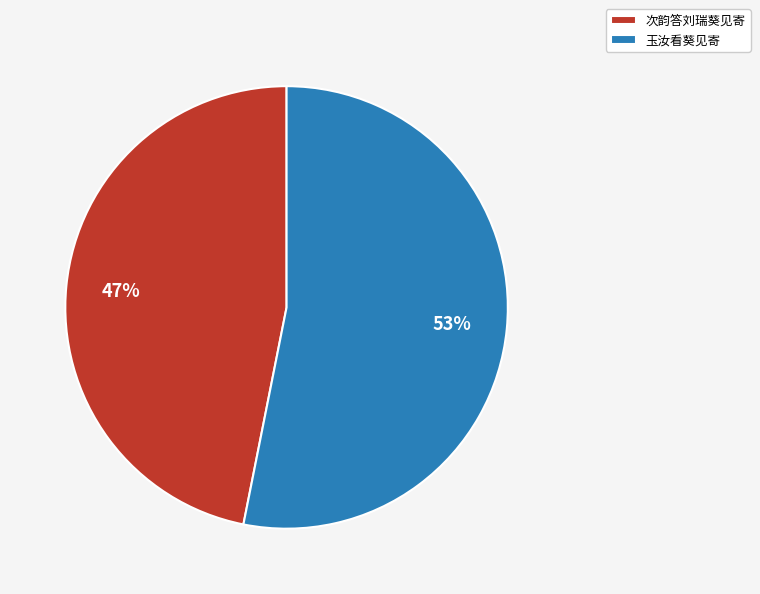

To the nearest percent, what portion does 次韵答刘瑞葵见寄 represent?

47%